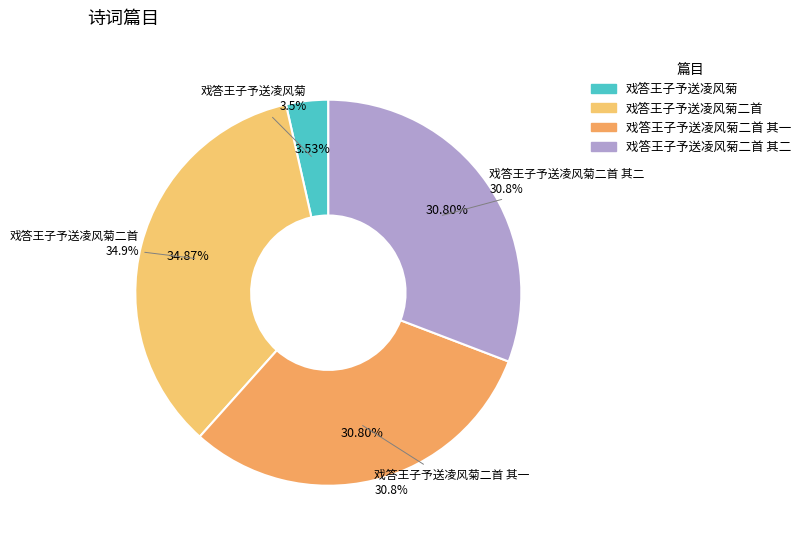

To the nearest percent, what is the difference between the 戏答王子予送凌风菊二首 其一 and 戏答王子予送凌风菊二首 slice percentages?

4%